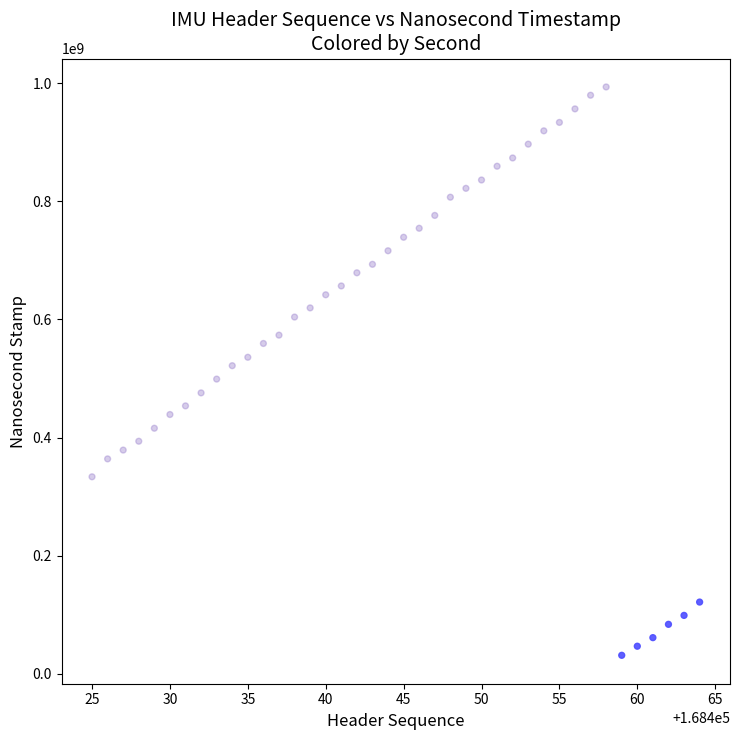

What is the range of X values (max minus min)?

39